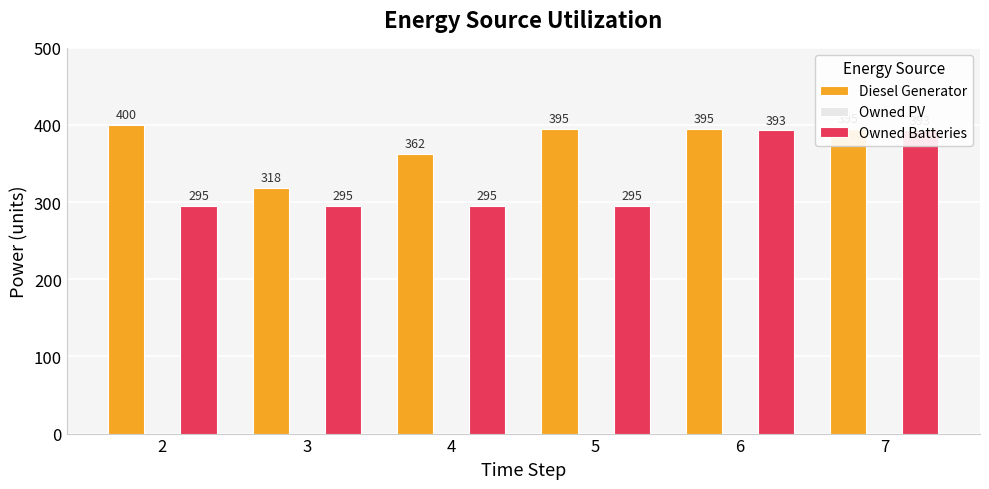

The Owned Batteries series shows 412 at 4. True or false?

False